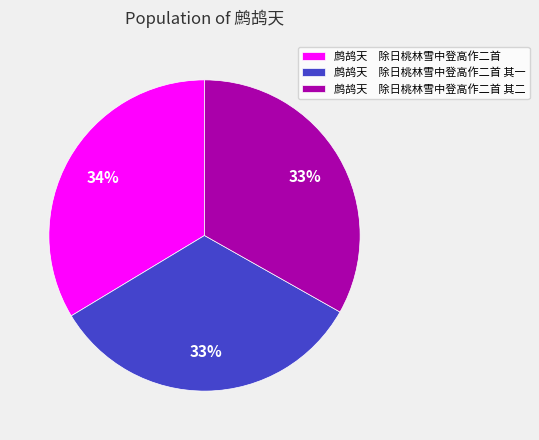

What percentage is the 鹧鸪天 除日桃林雪中登高作二首 其一 slice, to the nearest percent?

33%